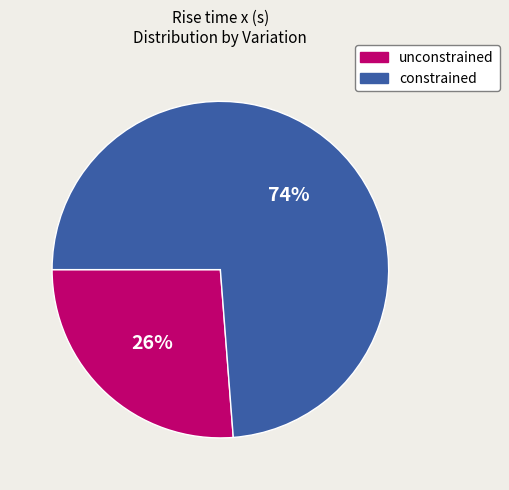

Does unconstrained represent more than half of the total?

No